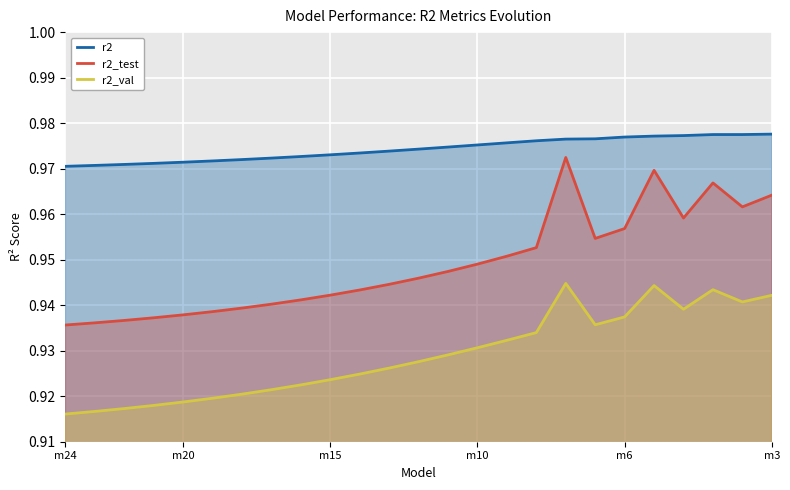

True or false: r2 and r2_test intersect in this chart.

False